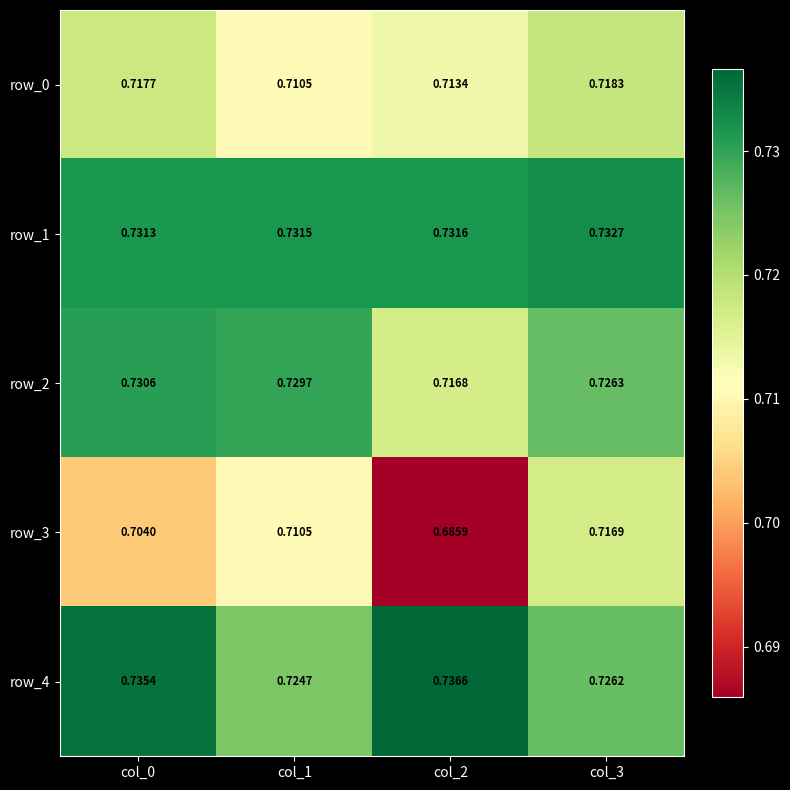

Is the value of row_2 at col_3 greater than the value of row_1 at col_2?

No